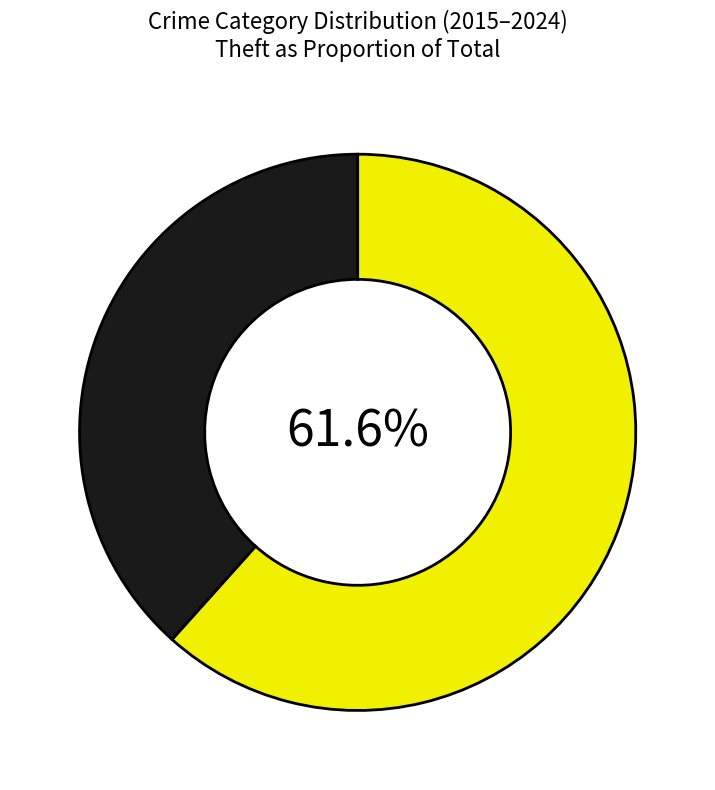

Does any single category account for the majority?

Yes